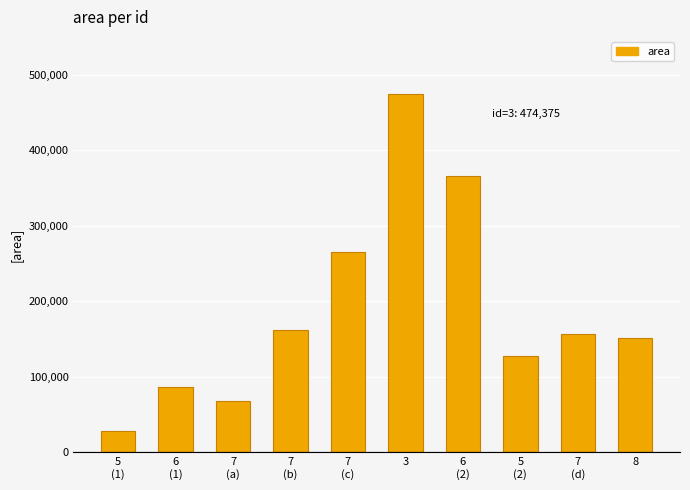

At which label does the data first exceed 156250?

7
(b)